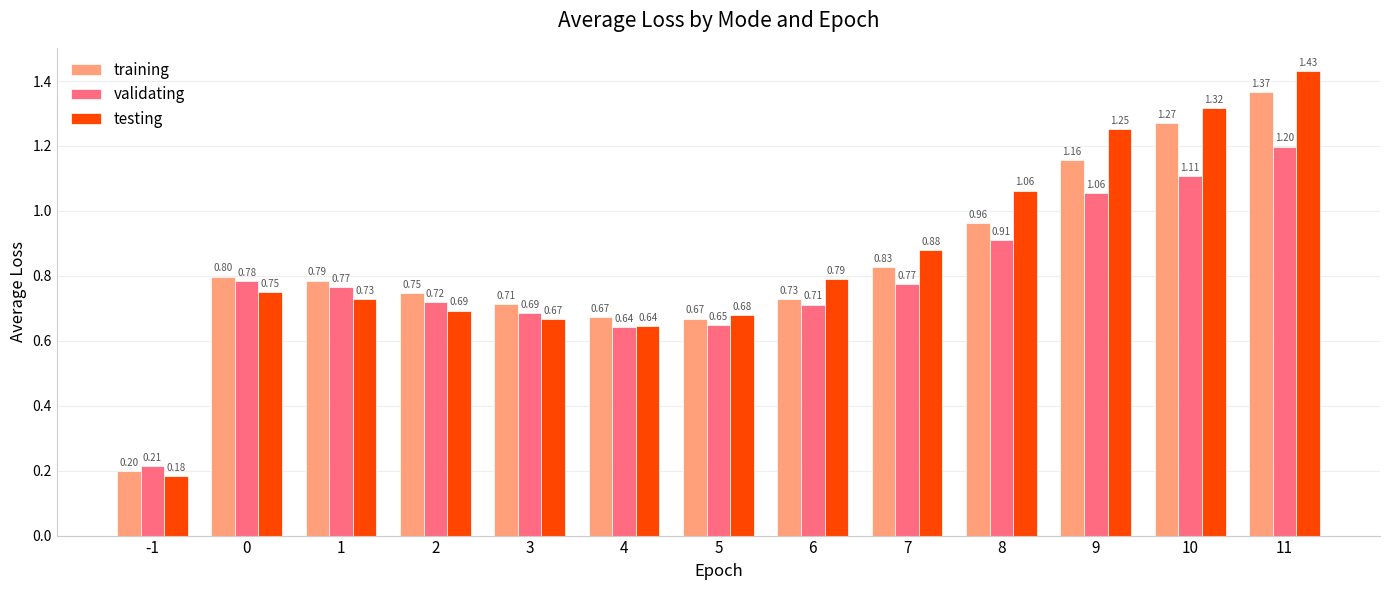

How many bars are there in each group?

3